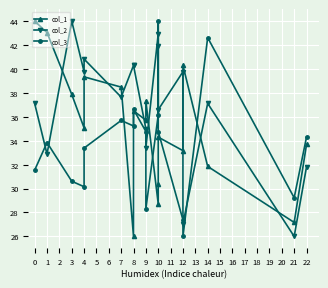

How many lines are shown in the chart?

3